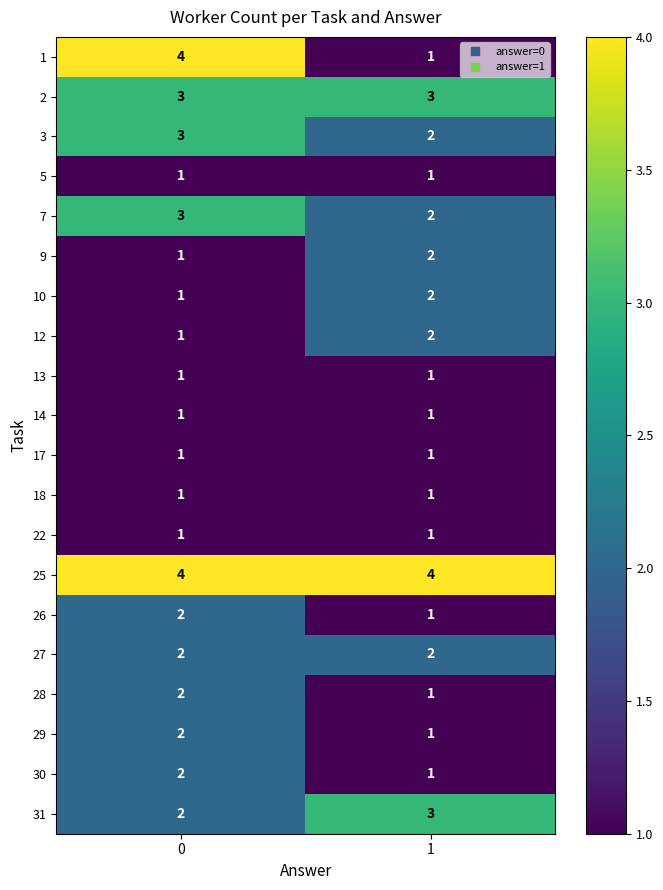

List the labels in order of 31 value, largest first.

1, 0